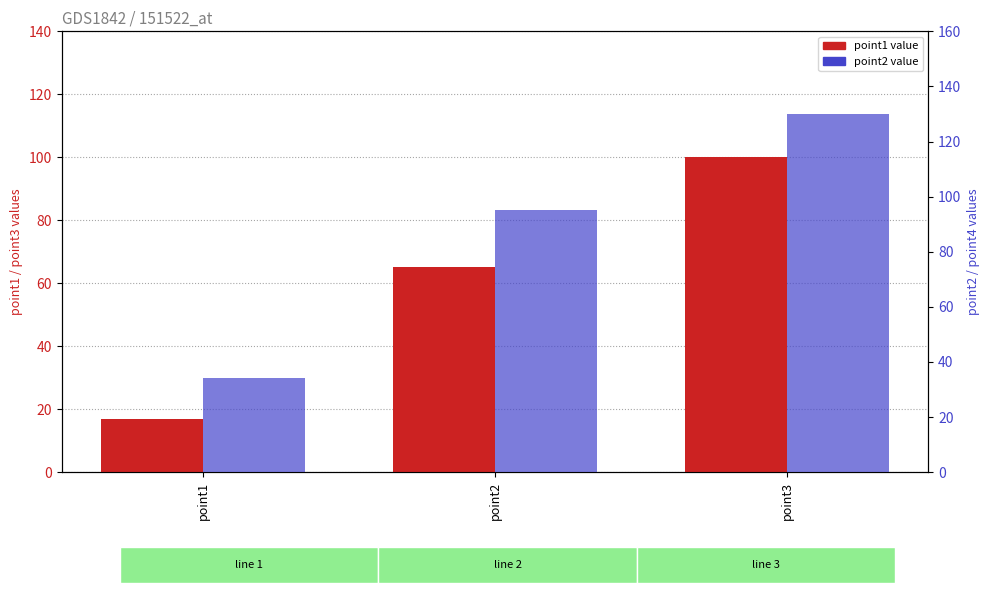

What is the value of the point2 (y2) bar at the 2nd from the left?

95